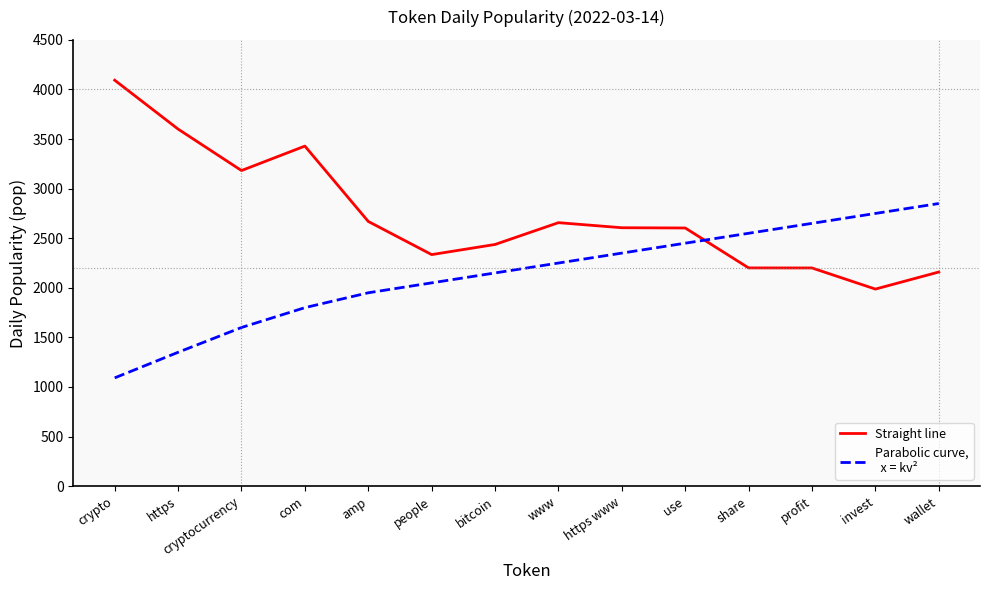

How many lines are shown in the chart?

2